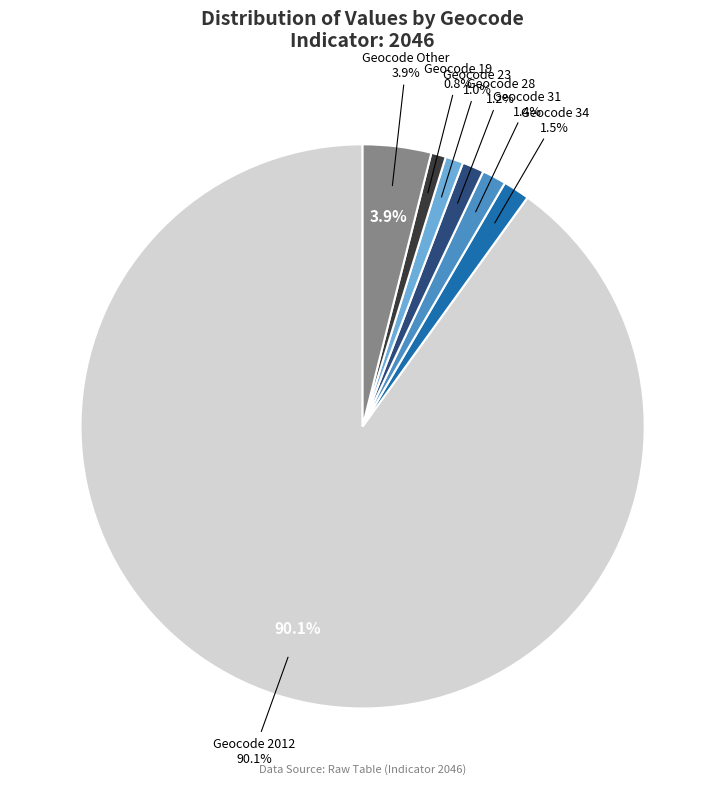

To the nearest percent, what is the difference between the largest and smallest slice percentages?

89%